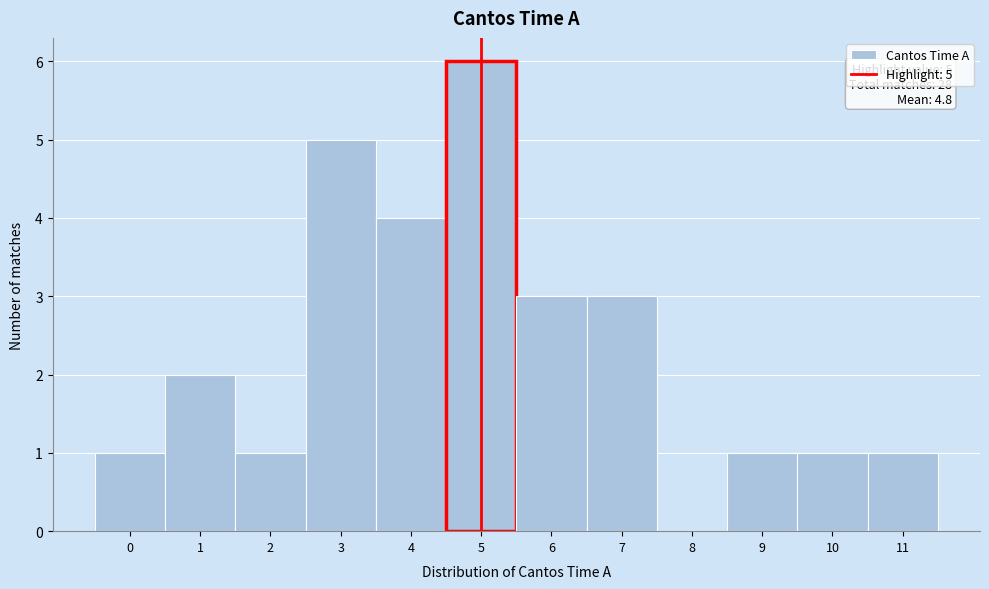

Which range on the x-axis has the tallest bar?

4.5 to 5.5